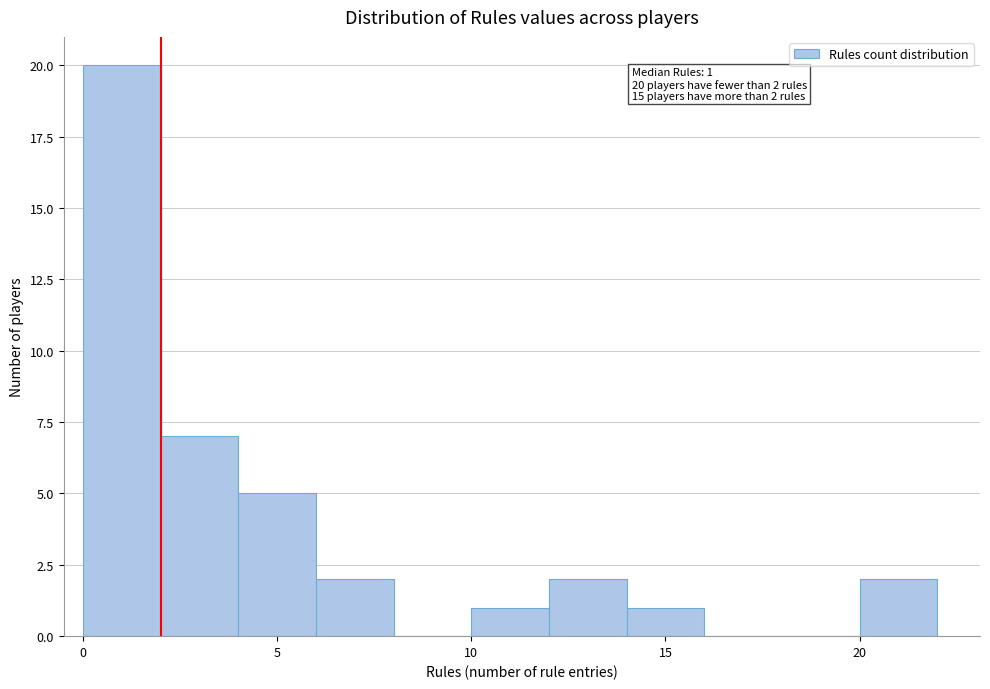

Which range on the x-axis has the tallest bar?

0 to 2